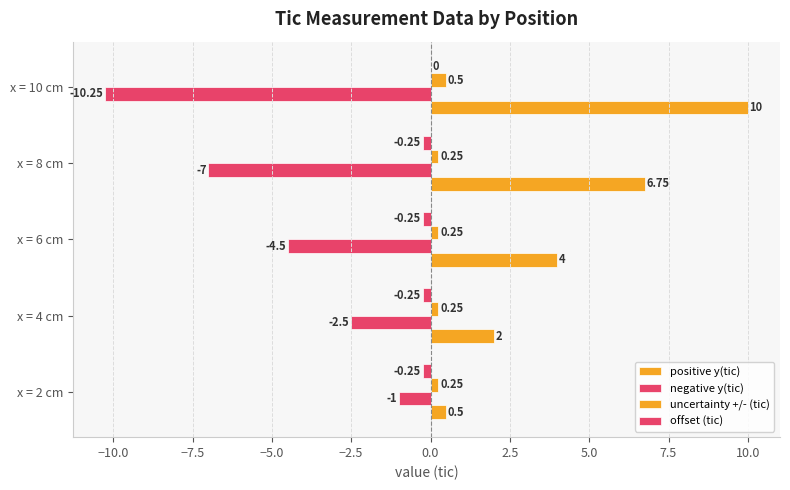

What is the maximum value shown in the chart?

10.0